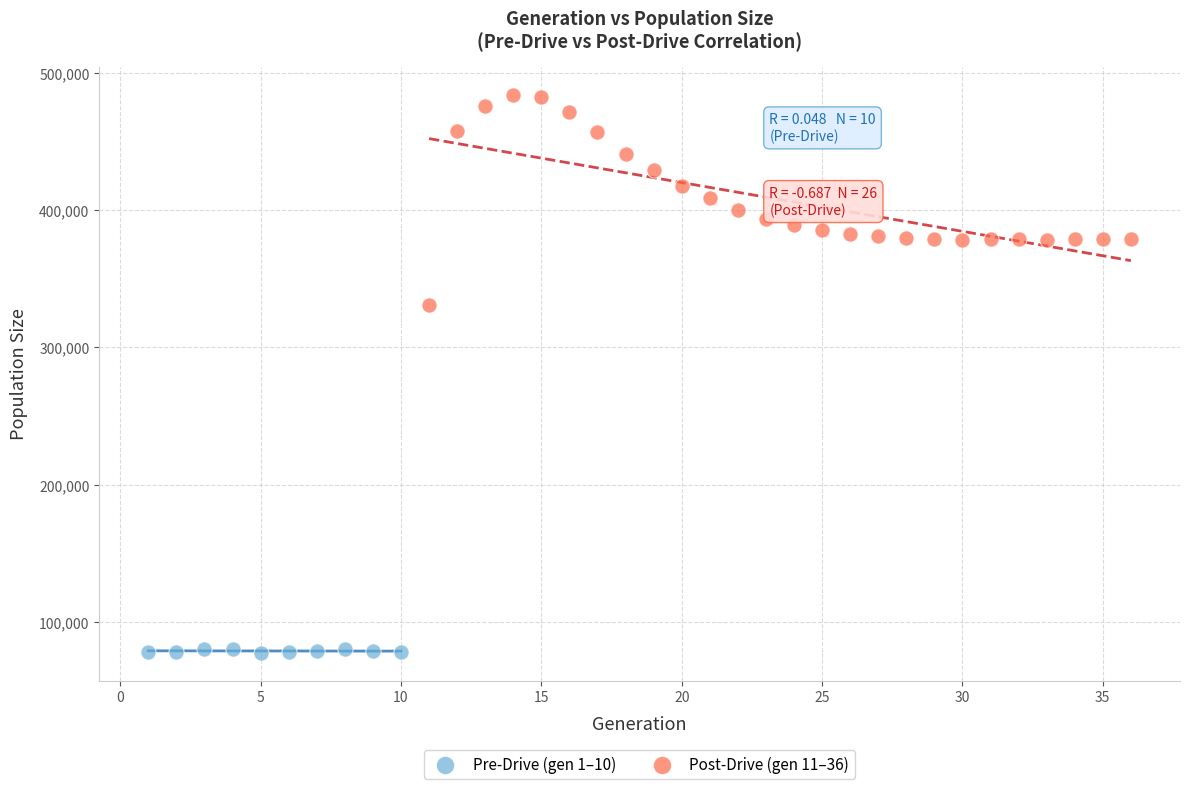

Which series has the widest spread of Y values?

Post-Drive (gen 11–36)